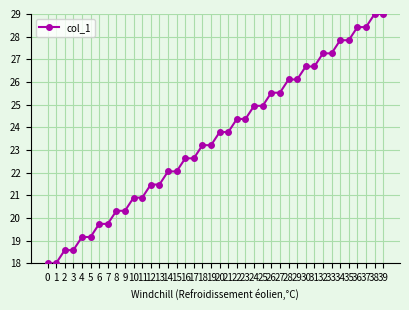

Reading left to right, extract all data points from this chart.

0=18.0	1=18.0	2=18.6	3=18.6	4=19.2	5=19.2	6=19.7	7=19.7	8=20.3	9=20.3	10=20.9	11=20.9	12=21.5	13=21.5	14=22.1	15=22.1	16=22.6	17=22.6	18=23.2	19=23.2	20=23.8	21=23.8	22=24.4	23=24.4	24=24.9	25=24.9	26=25.5	27=25.5	28=26.1	29=26.1	30=26.7	31=26.7	32=27.3	33=27.3	34=27.8	35=27.8	36=28.4	37=28.4	38=29.0	39=29.0